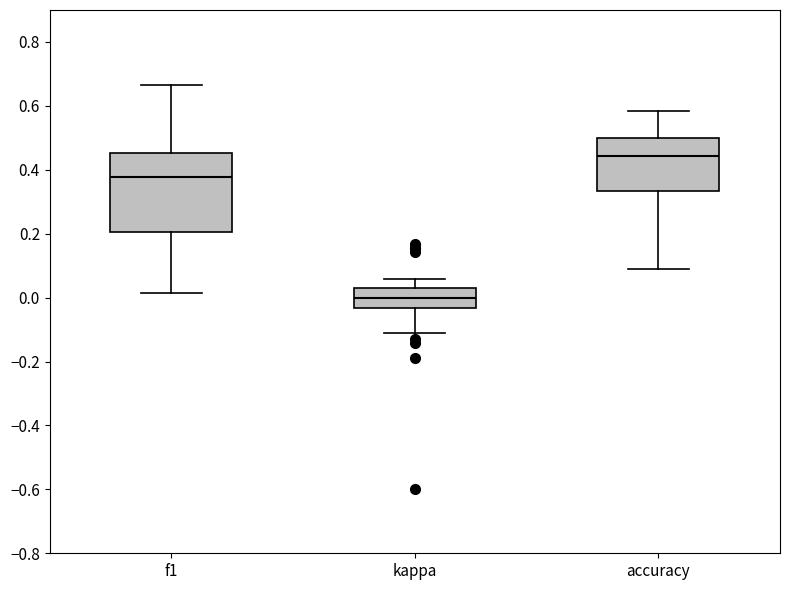

Reading left to right, read every box against the y-axis: the position of its median line, the range the box covers, and the ends of its whiskers. The values are not printed on the chart, so give them approximately, as read against the axis.

f1: median 0.38, box 0.20 to 0.46, whiskers 0.02 to 0.66
kappa: median 0.00, box -0.04 to 0.02, whiskers -0.12 to 0.06
accuracy: median 0.44, box 0.34 to 0.50, whiskers 0.10 to 0.58